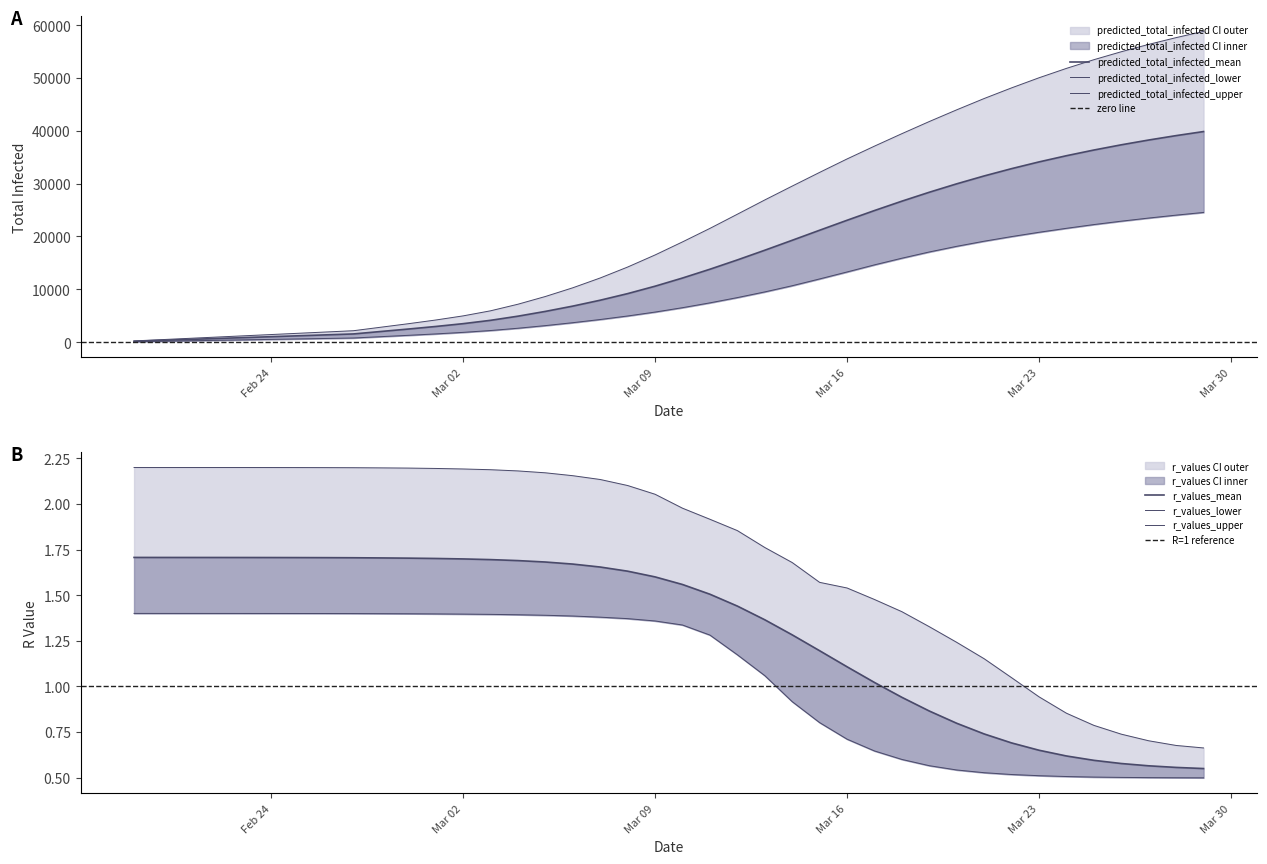

True or false: r_values_lower and r_values_upper cross at least once.

False